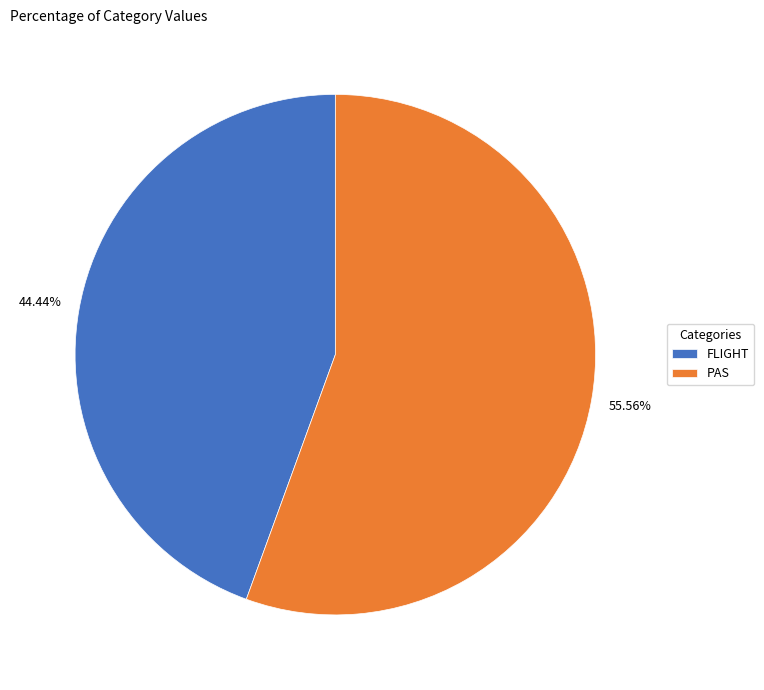

The PAS slice represents 56% of the pie. True or false?

True